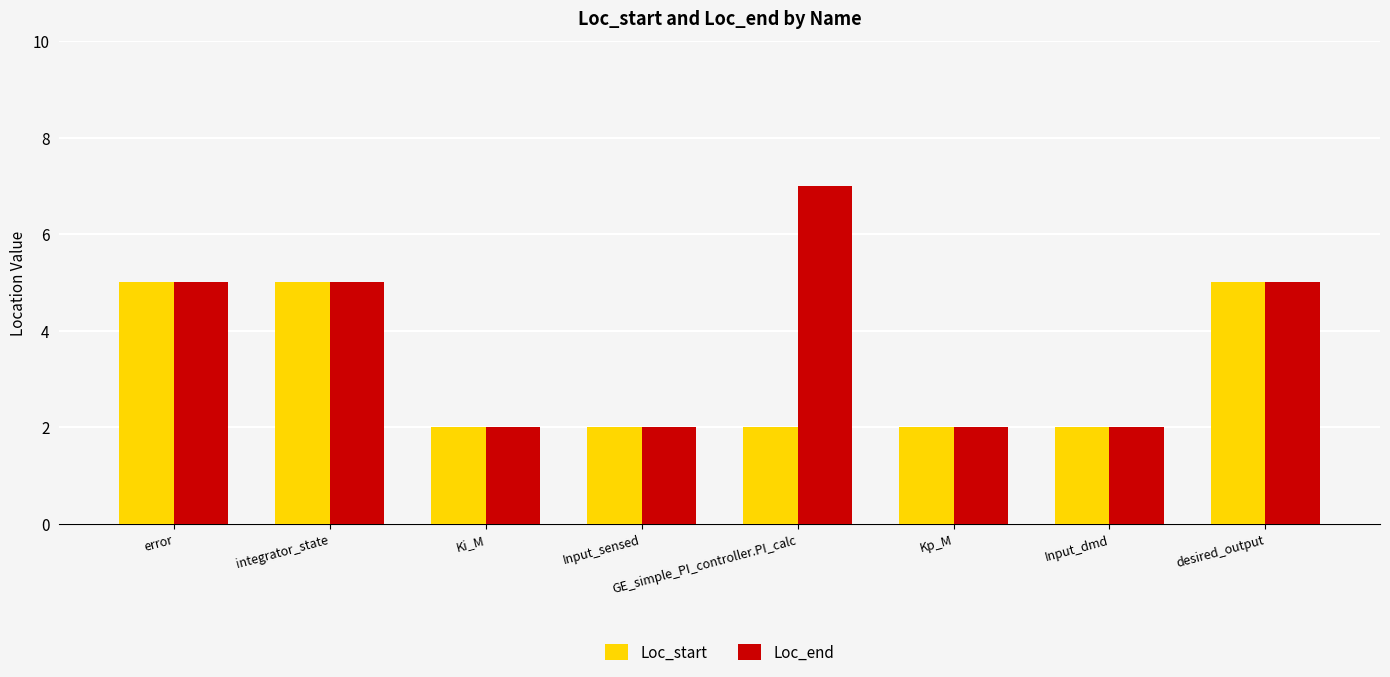

How many series are shown in this chart?

2